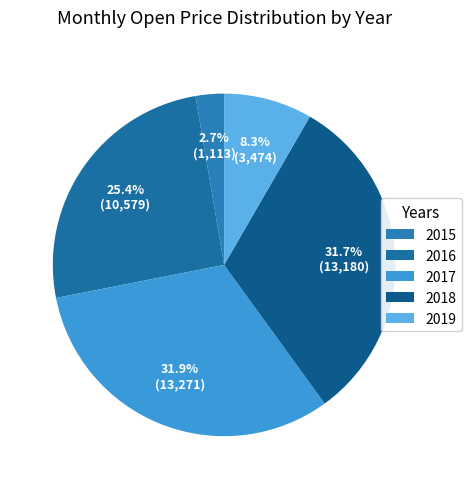

How many slices are in this pie chart?

5